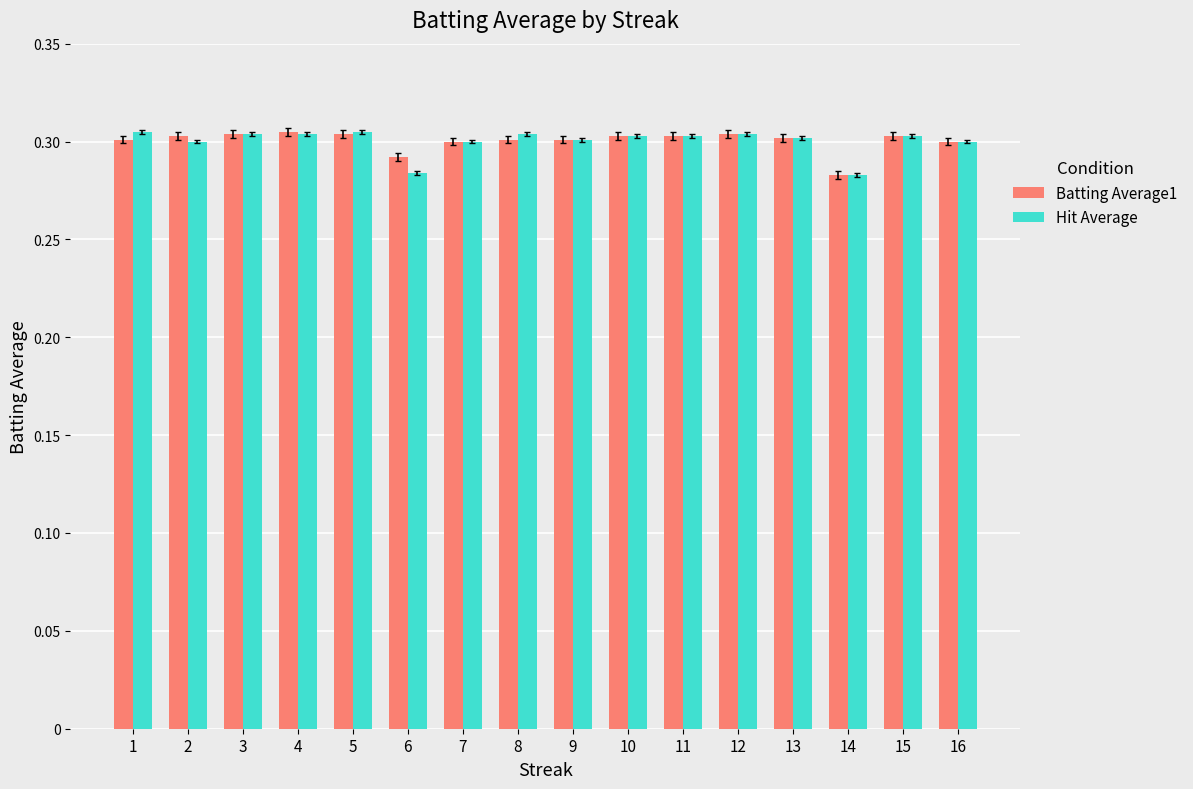

At how many categories does at least one series exceed 0?

16